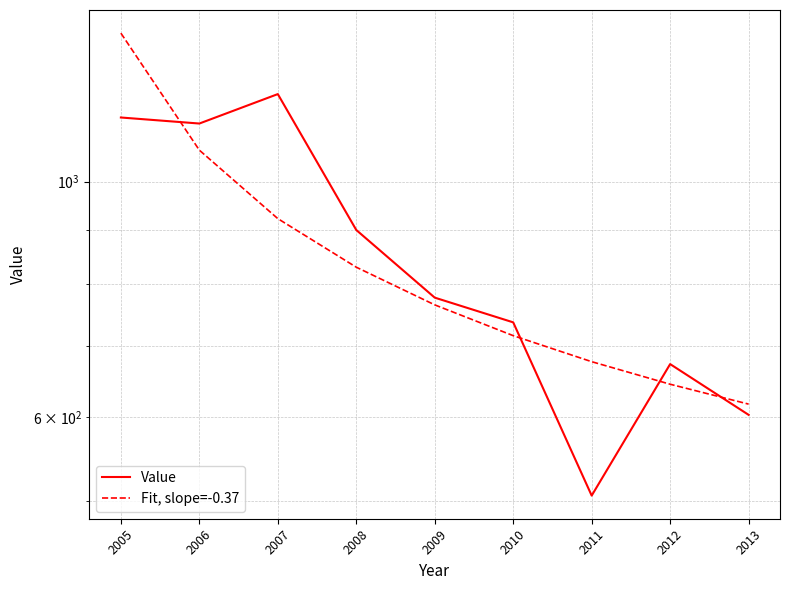

After their last crossing, which series has the higher values: Fit, slope=-0.37 or Value?

Fit, slope=-0.37